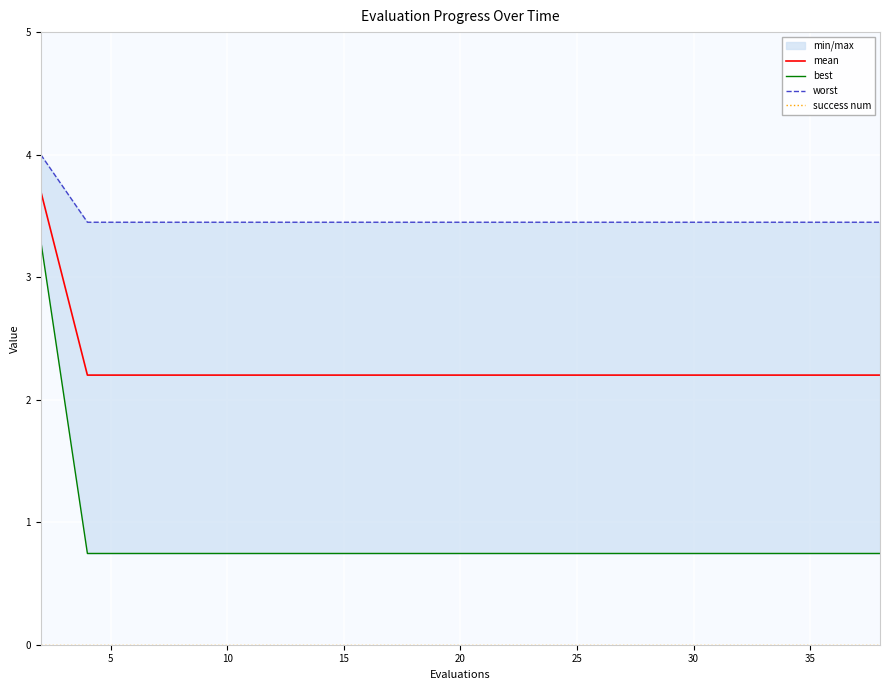

What is the value of the worst point at the 13th from the left?

3.4